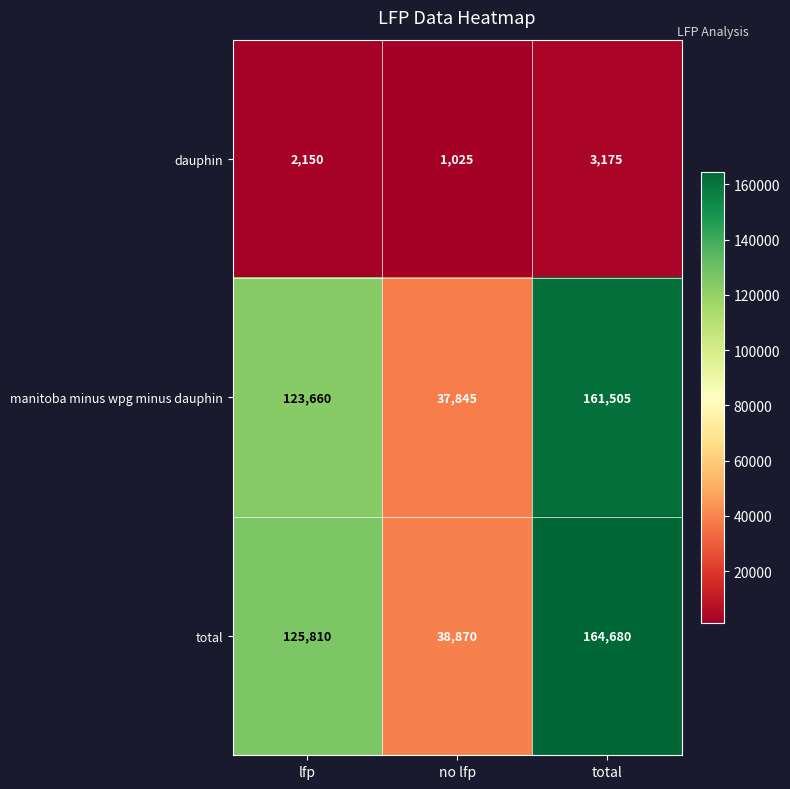

How many categories are shown in the chart?

3